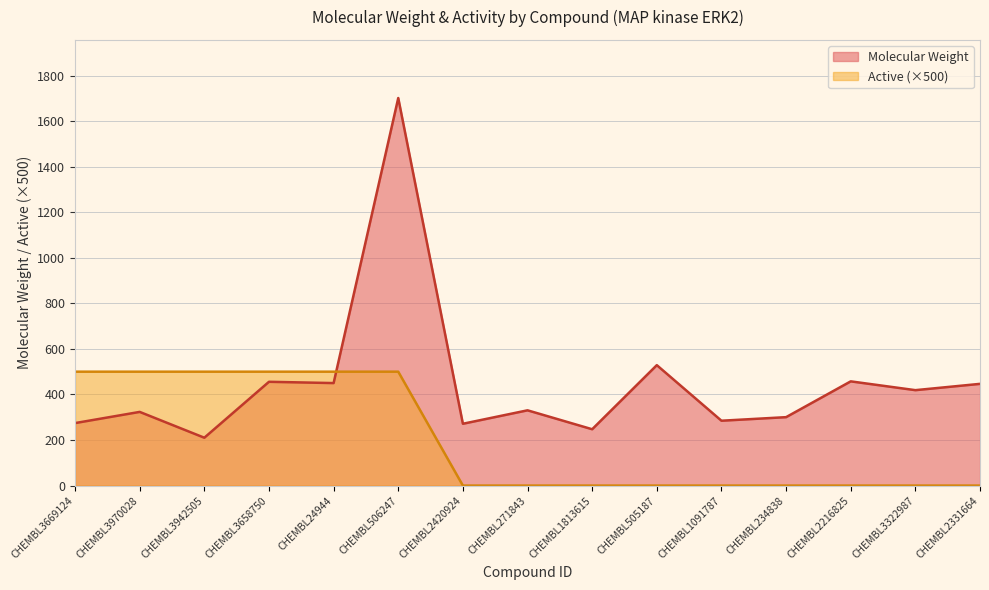

List the series in order of their overall mean, lowest first.

Active (×500), Molecular Weight